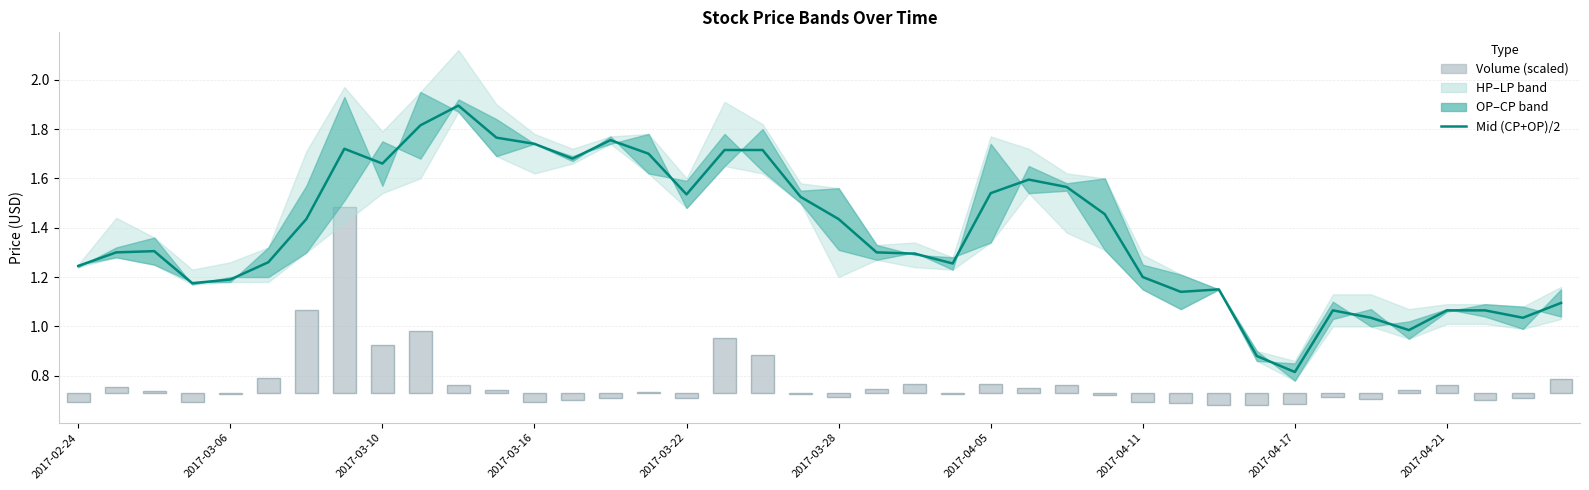

What is the label of the 40th bar from the right?

2017-02-24